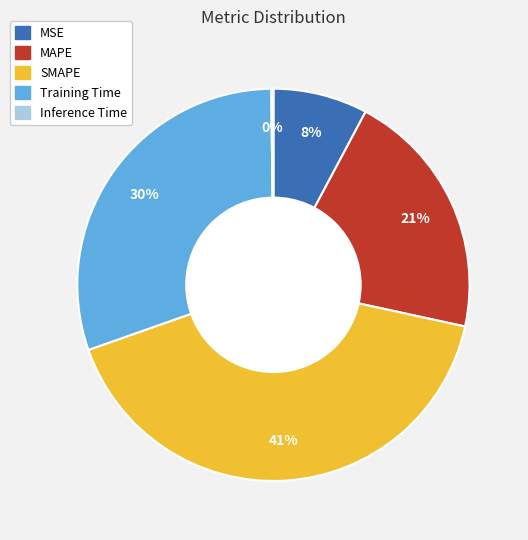

Between Training Time and SMAPE, which is larger?

SMAPE